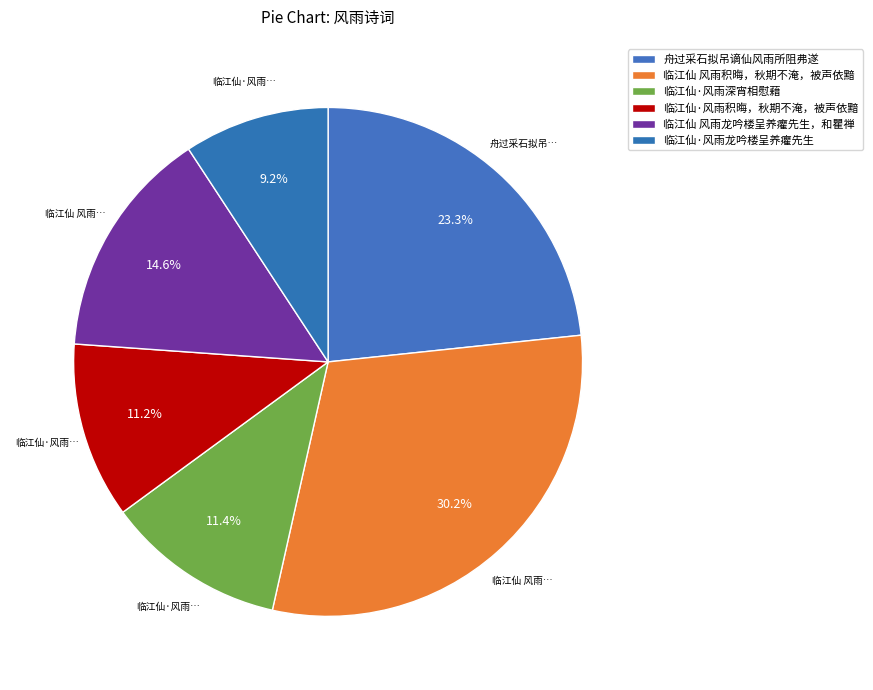

Count the number of slices in the pie.

6